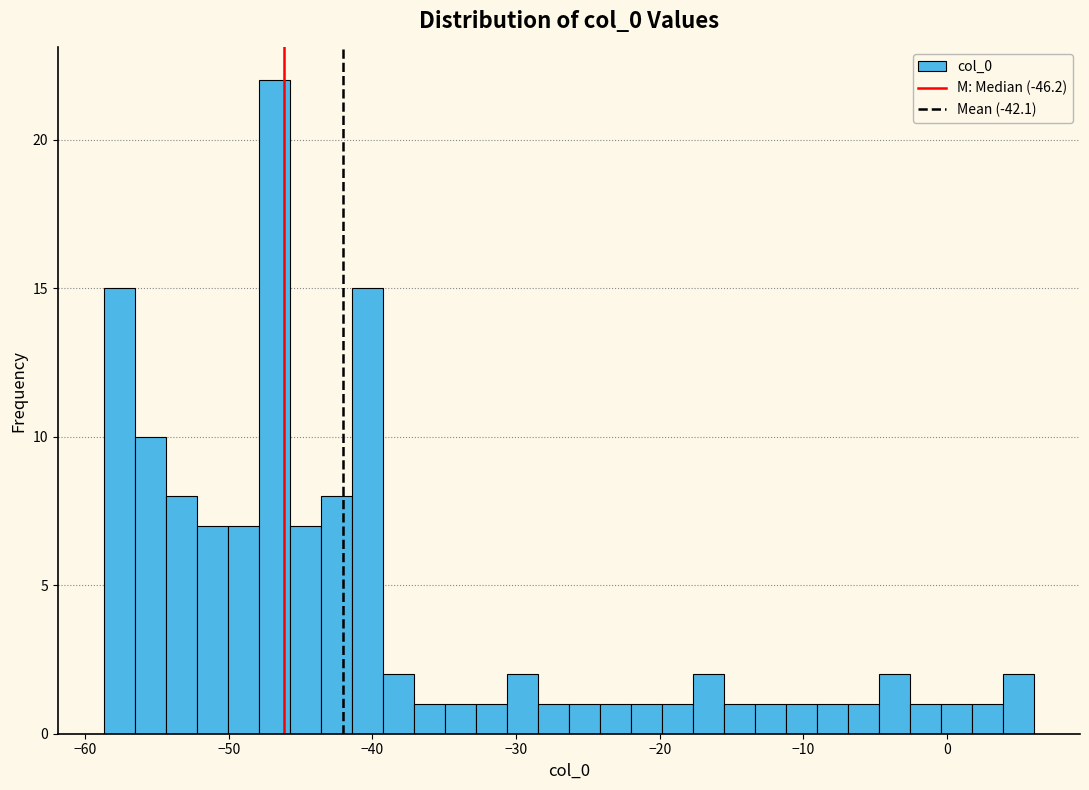

Around what value on the x-axis is the tallest bar? Give the approximate position of its centre, as read against the axis.

-47